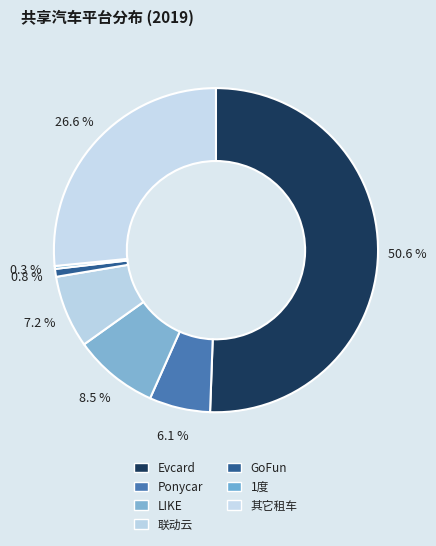

How many slices are in this pie chart?

7